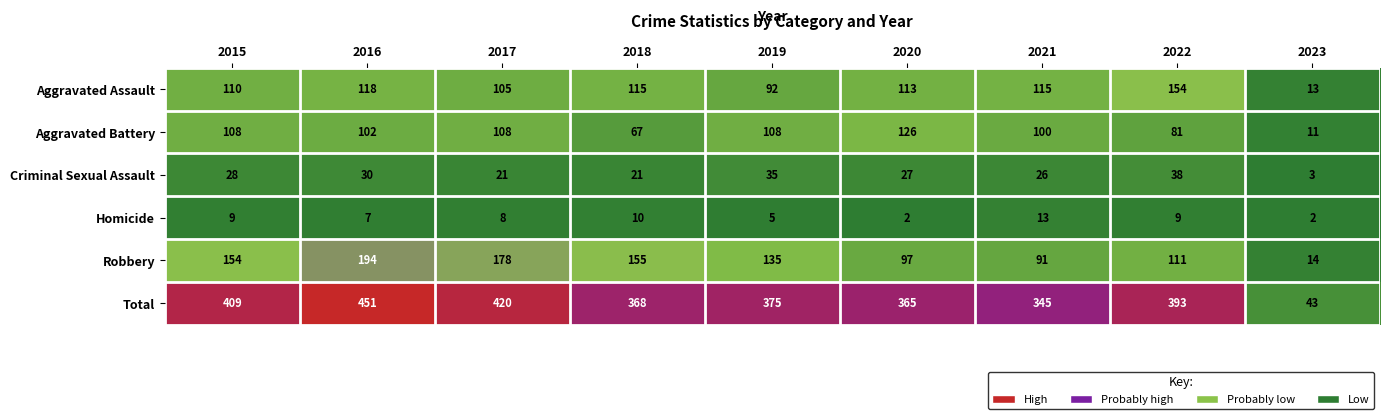

Count the number of data series in this chart.

6